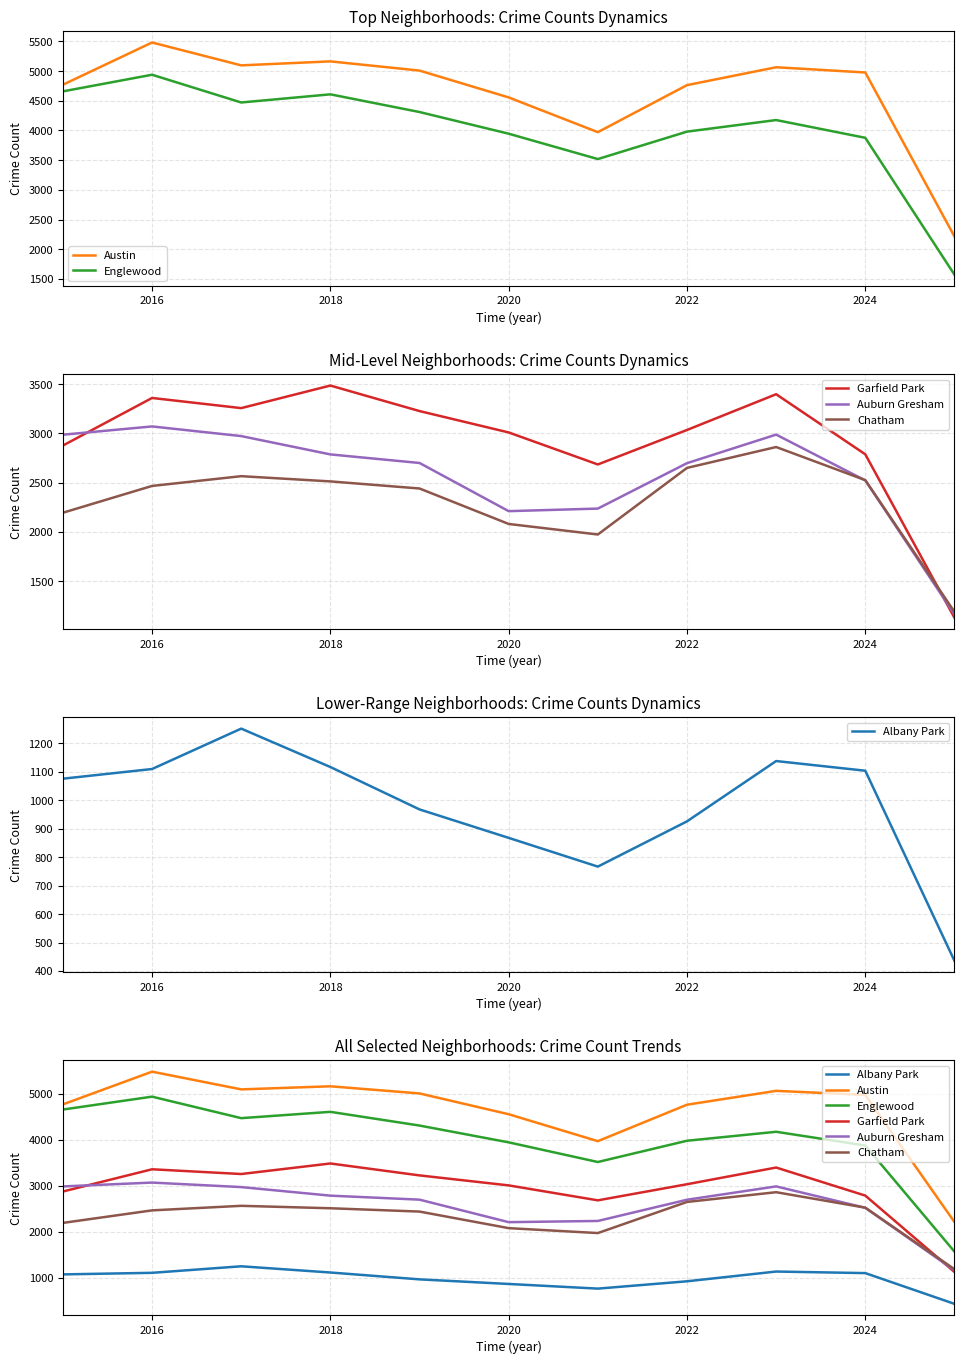

What are all the series names shown in the legend?

Austin, Englewood, Garfield Park, Auburn Gresham, Chatham, Albany Park